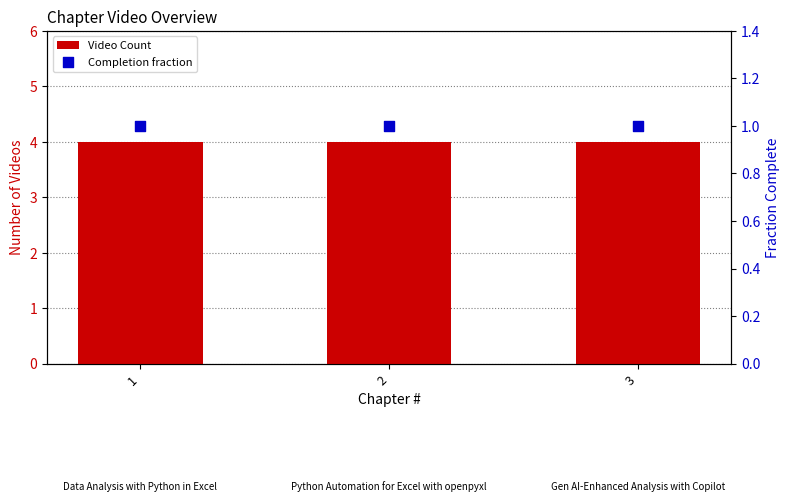

Which series reaches the minimum Y coordinate?

Completion fraction